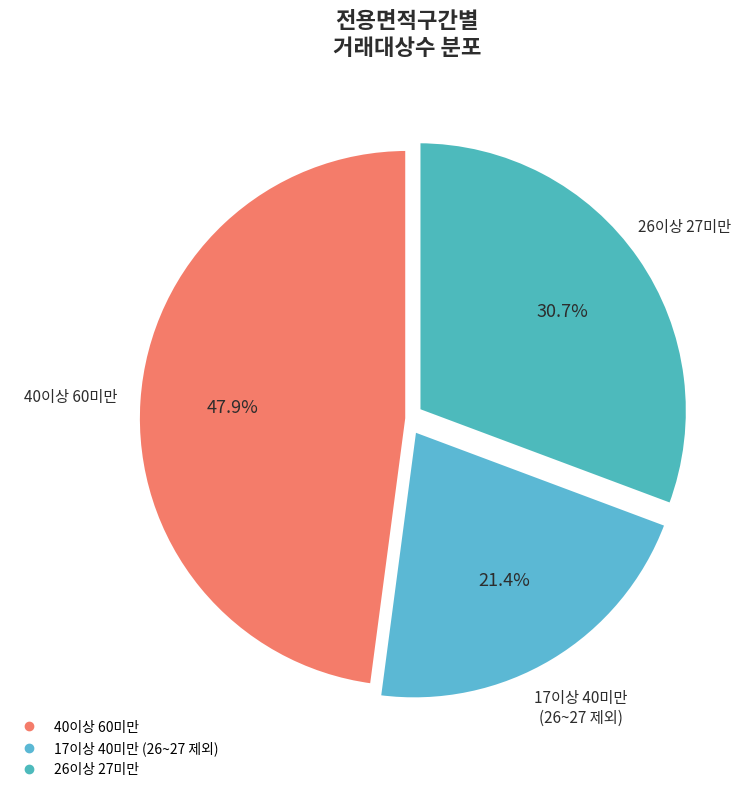

Does any single category account for the majority?

No